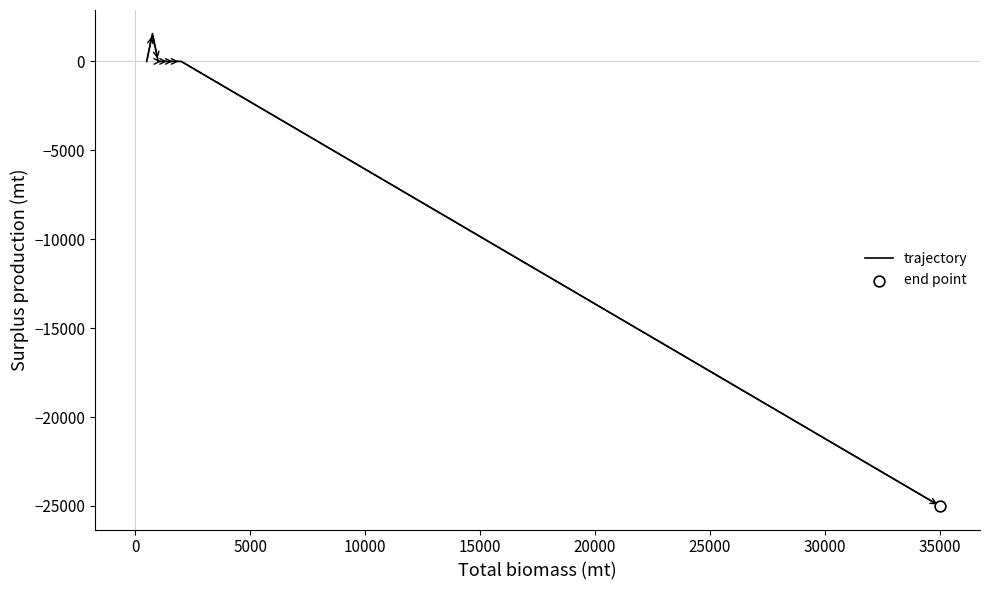

What is the minimum value shown in the chart?

-25000.0